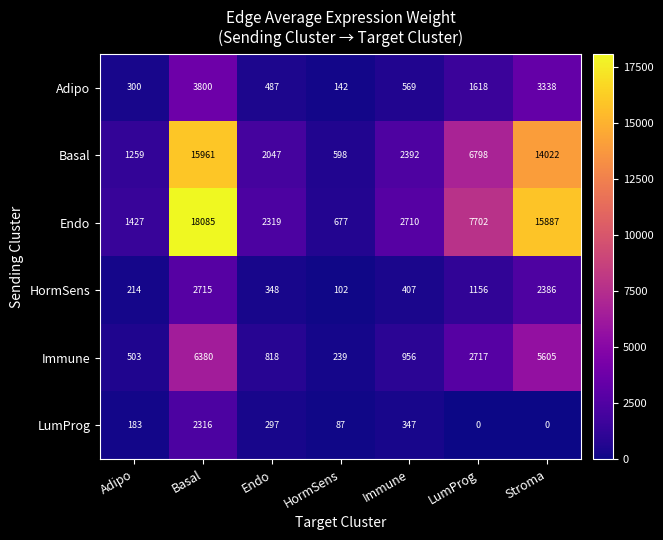

Which series has the widest spread of values?

Endo